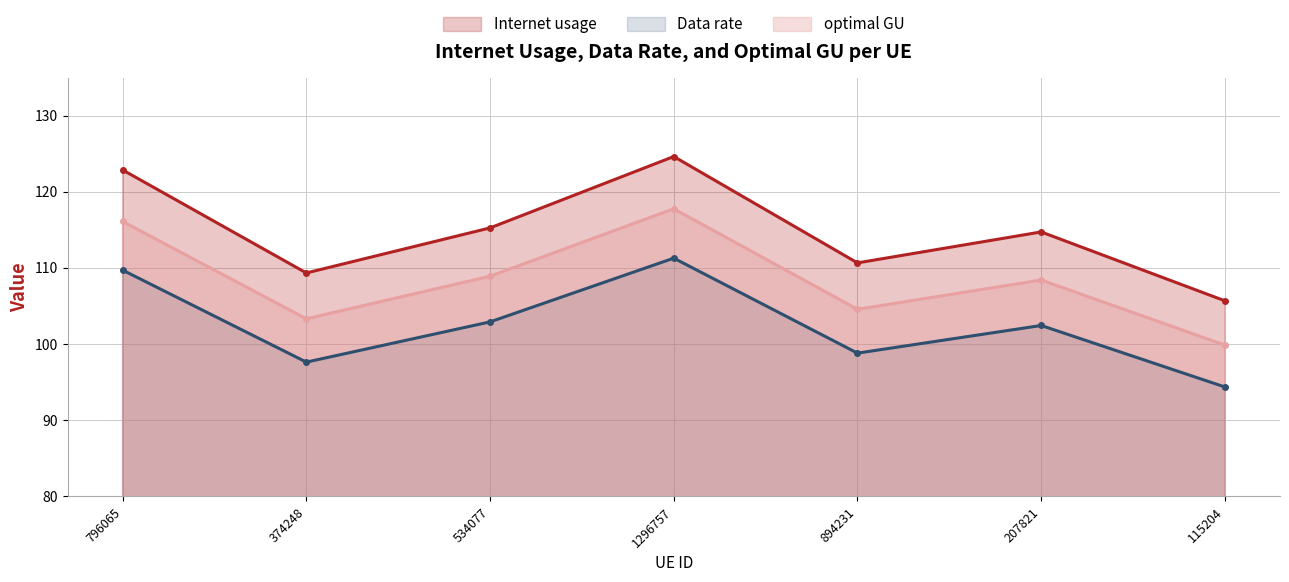

At 1296757, list the series in order from largest to smallest.

Internet usage, optimal GU, Data rate